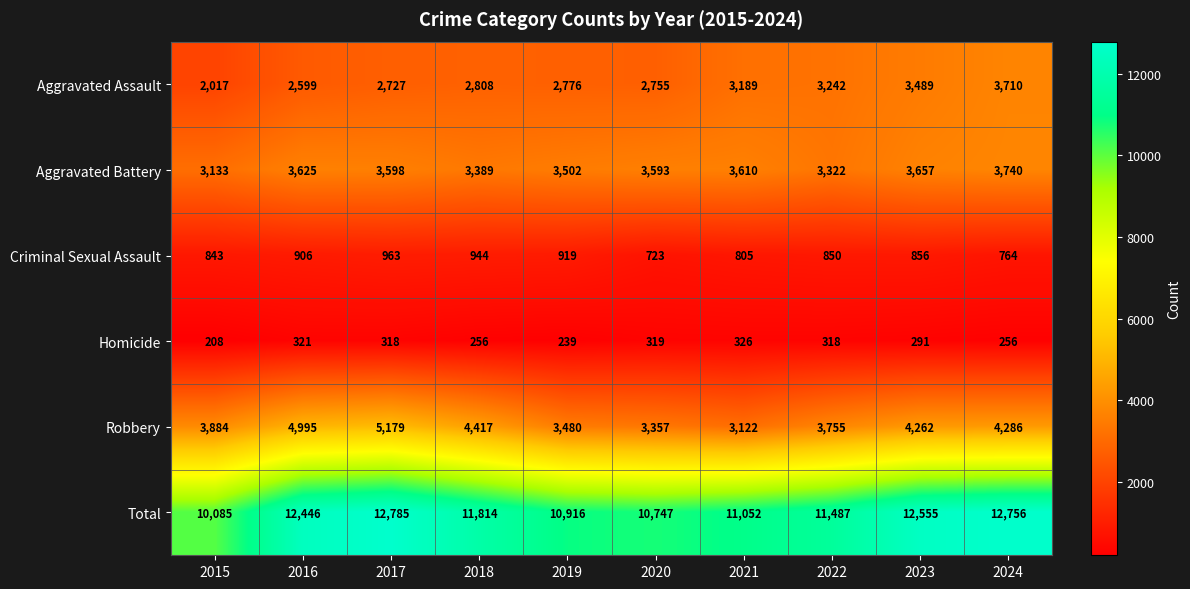

Which series has the largest total across all categories?

Total